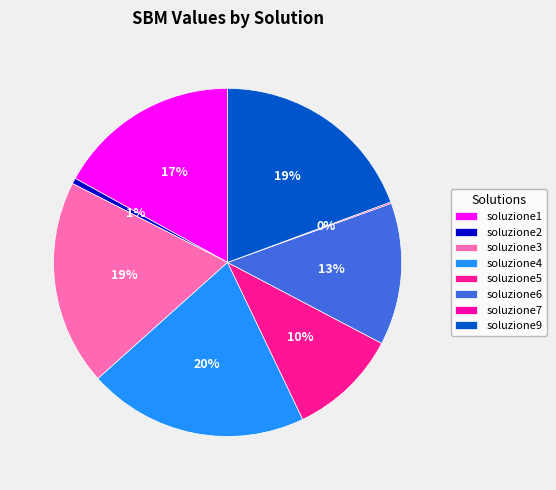

Is it true that soluzione7 is 0% of the pie?

True